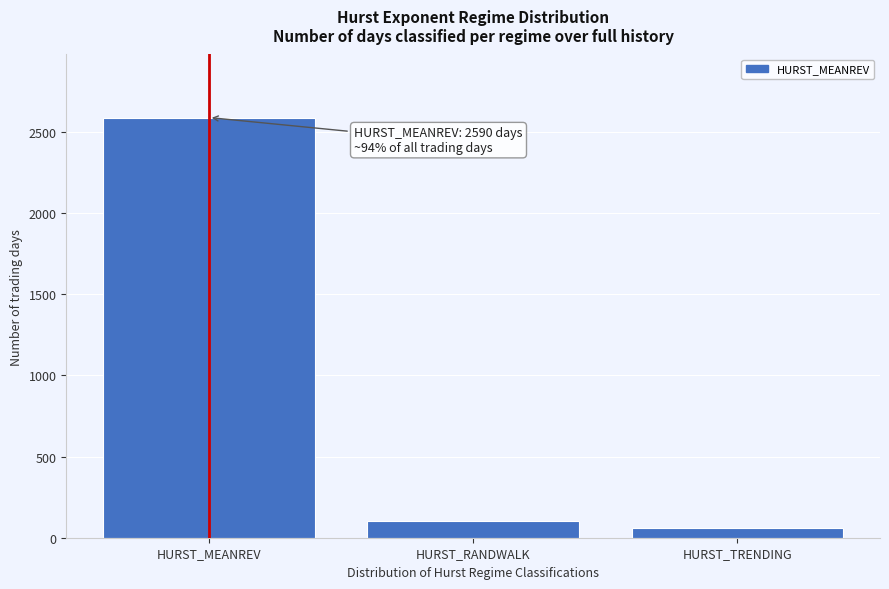

Reading left to right, extract all data points from this chart.

2590	100	59